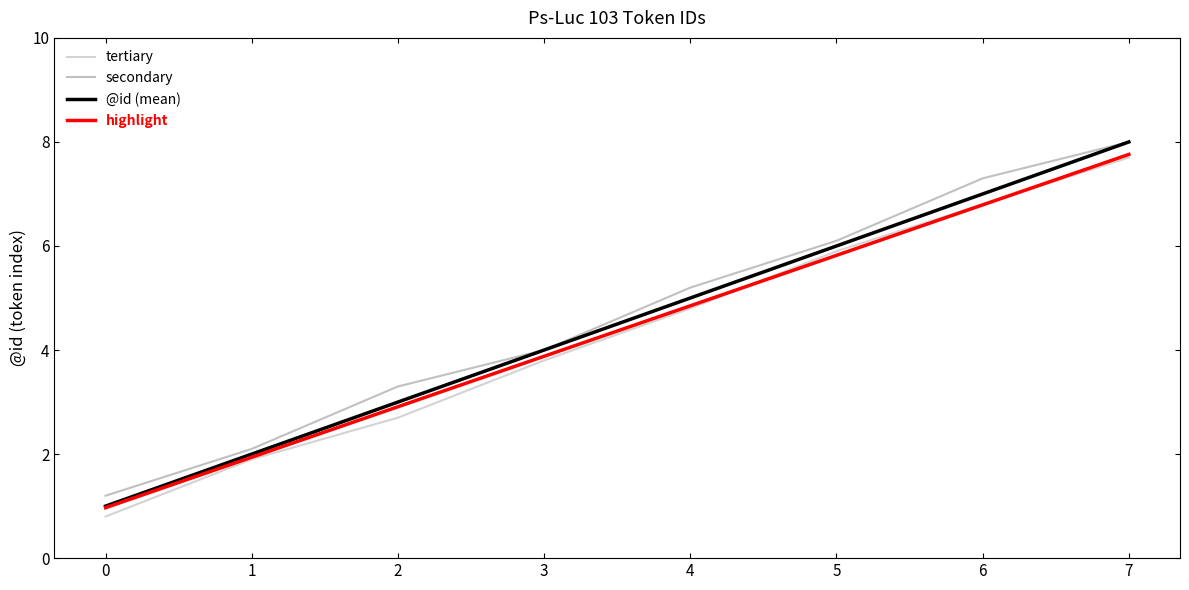

What is the difference between the highlight values at 5 and 6?

1.0